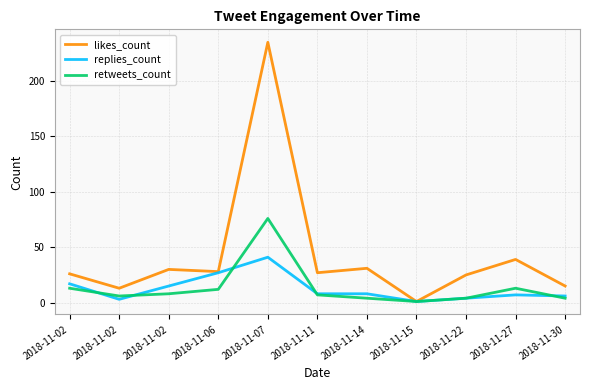

Reading left to right, transcribe all the data shown in this chart.

likes_count: 2018-11-02=26	2018-11-02=13	2018-11-02=30	2018-11-06=28	2018-11-07=235	2018-11-11=27	2018-11-14=31	2018-11-15=1	2018-11-22=25	2018-11-27=39	2018-11-30=15
replies_count: 2018-11-02=17	2018-11-02=3	2018-11-02=15	2018-11-06=27	2018-11-07=41	2018-11-11=8	2018-11-14=8	2018-11-15=1	2018-11-22=4	2018-11-27=7	2018-11-30=6
retweets_count: 2018-11-02=13	2018-11-02=6	2018-11-02=8	2018-11-06=12	2018-11-07=76	2018-11-11=7	2018-11-14=4	2018-11-15=1	2018-11-22=4	2018-11-27=13	2018-11-30=4